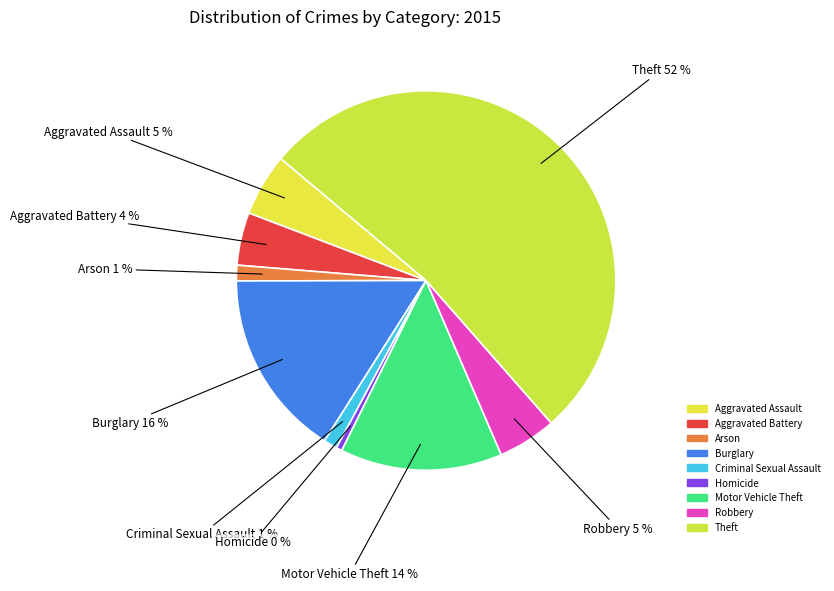

Which slice is the largest?

Theft